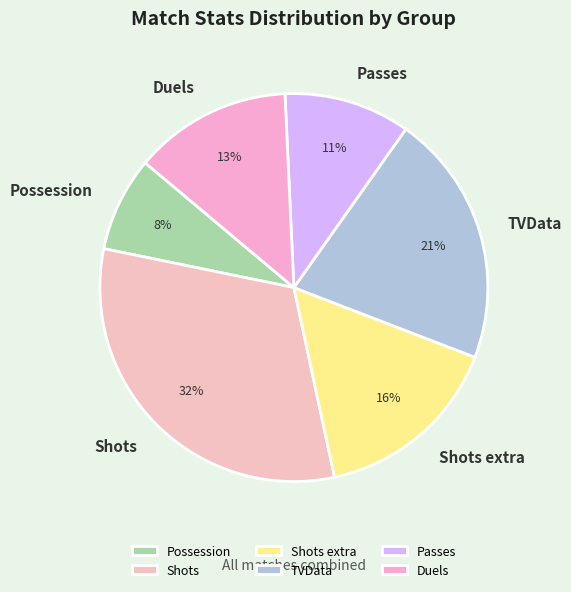

To the nearest percent, what is the difference between the largest and smallest slice percentages?

24%